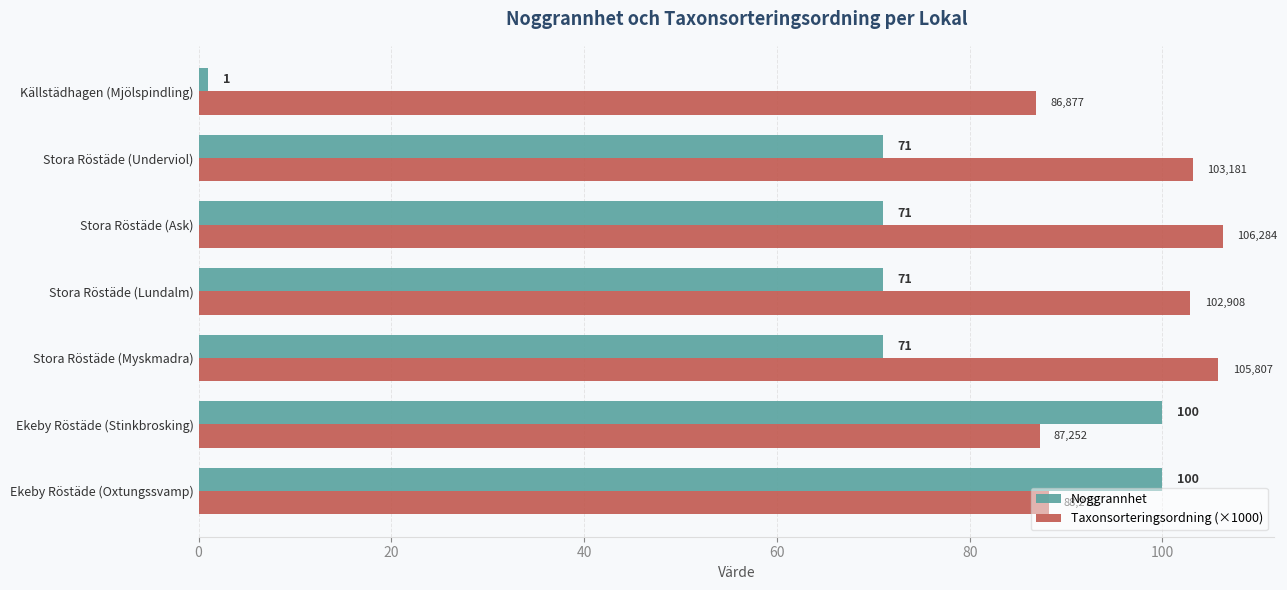

Which series has the largest total across all categories?

Taxonsorteringsordning (×1000)